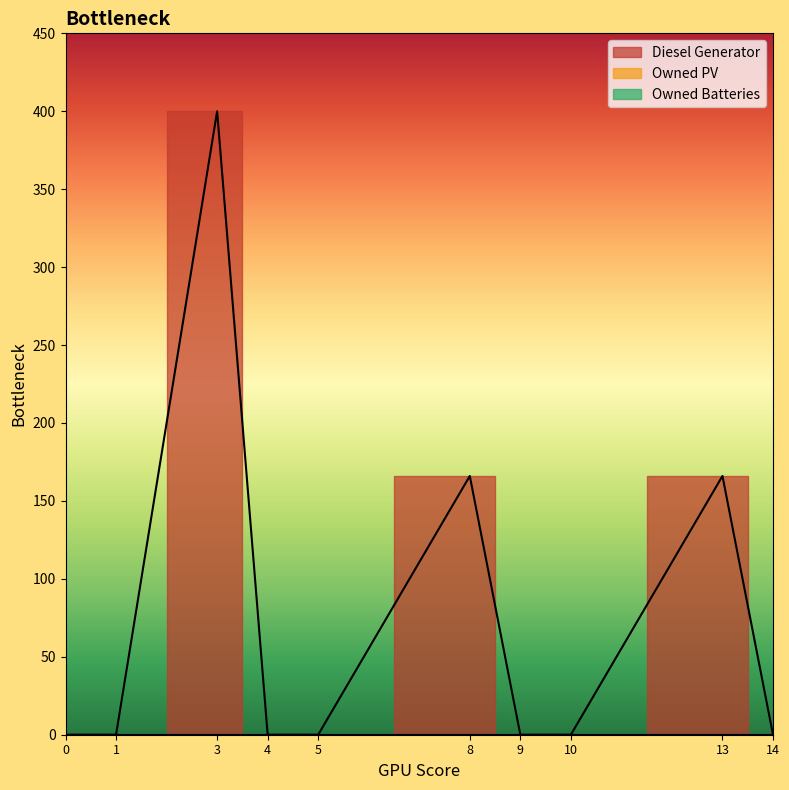

At how many categories does at least one series exceed 307?

1